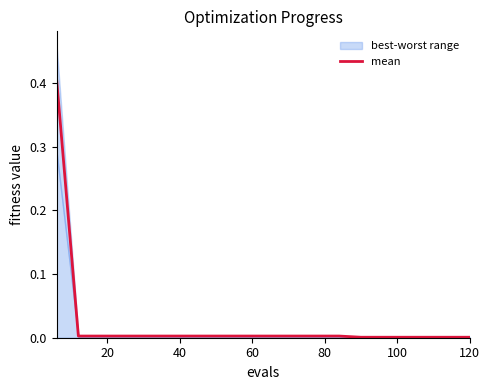

Reading right to left, what are all the values shown in this chart?

0.0	0.0	0.0	0.0	0.0	0.0	0.0	0.0	0.0	0.0	0.0	0.0	0.0	0.0	0.0	0.0	0.0	0.0	0.0	0.4